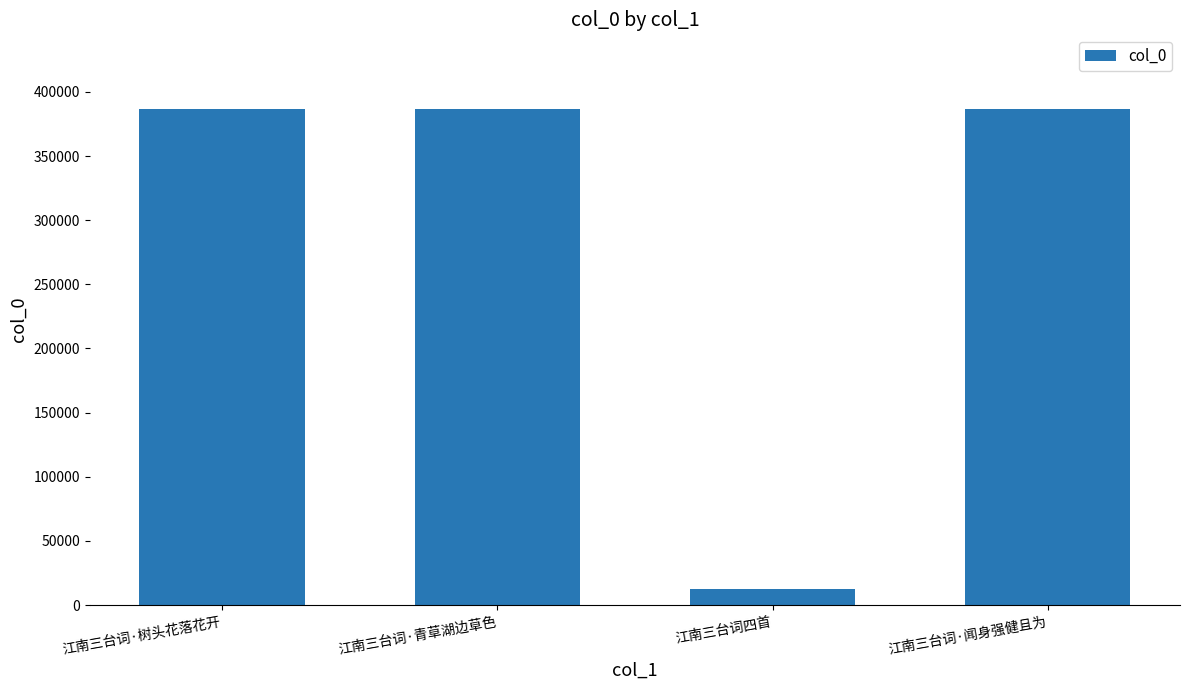

What value does the data have at 江南三台词·树头花落花开?

386807